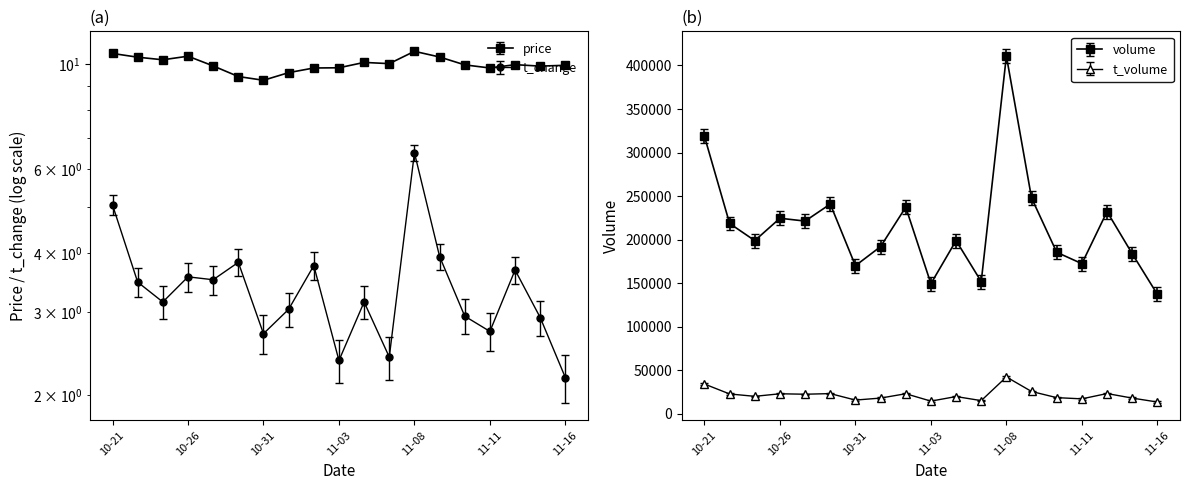

What is the label of the 10th point from the right?

11-03